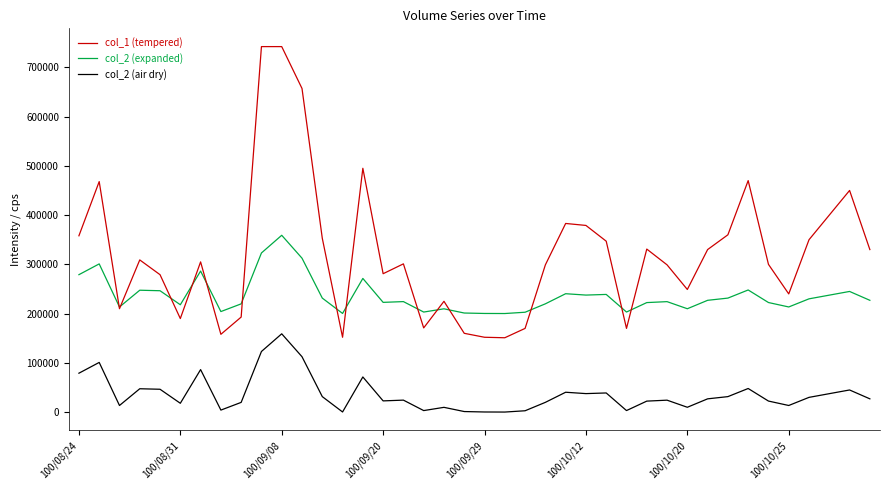

Which series has the largest total across all categories?

col_1 (tempered)